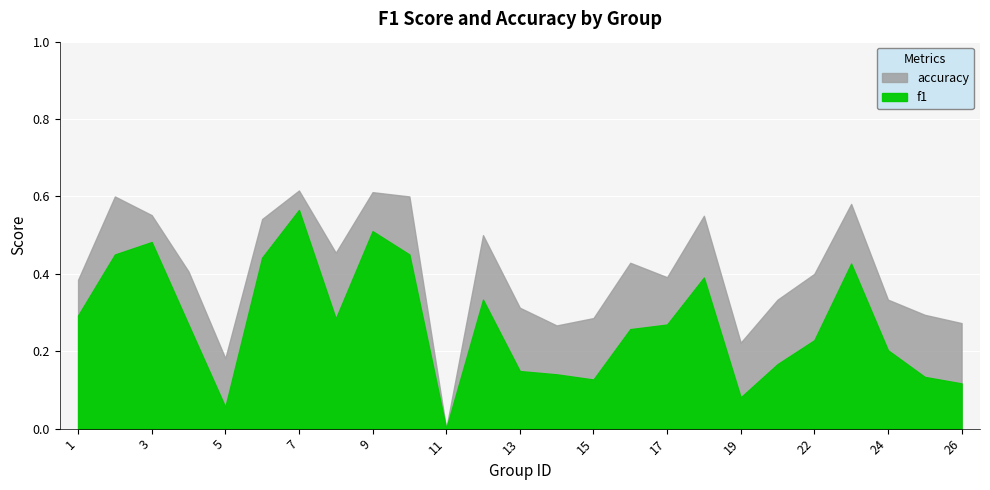

What is the maximum value for accuracy?

0.6